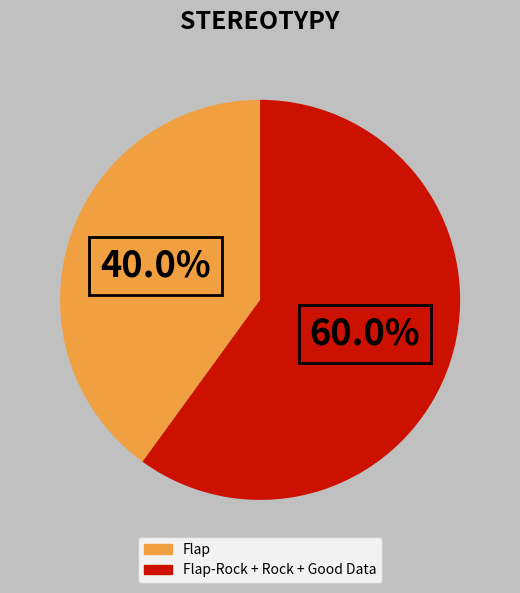

How many slices are in this pie chart?

2